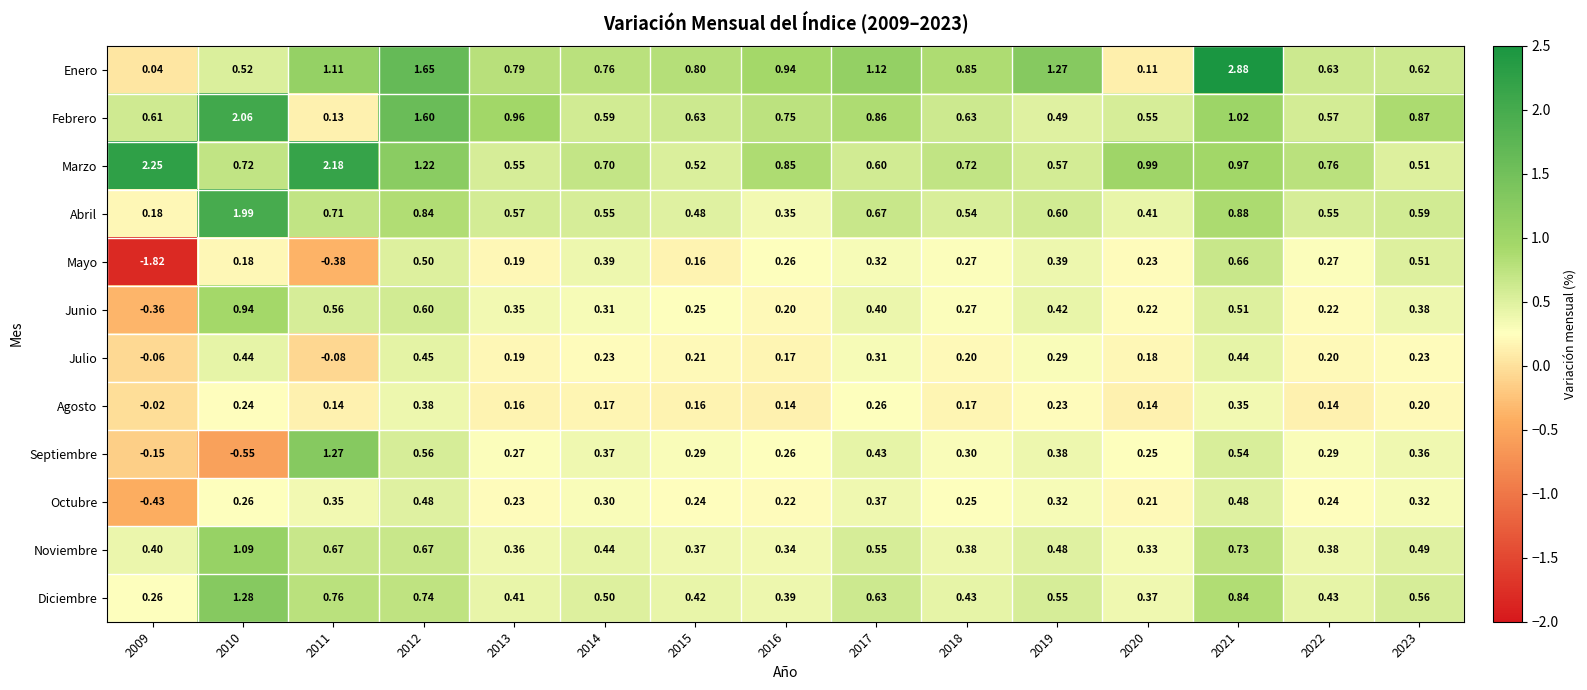

At which category does the chart reach its peak across all series?

2021